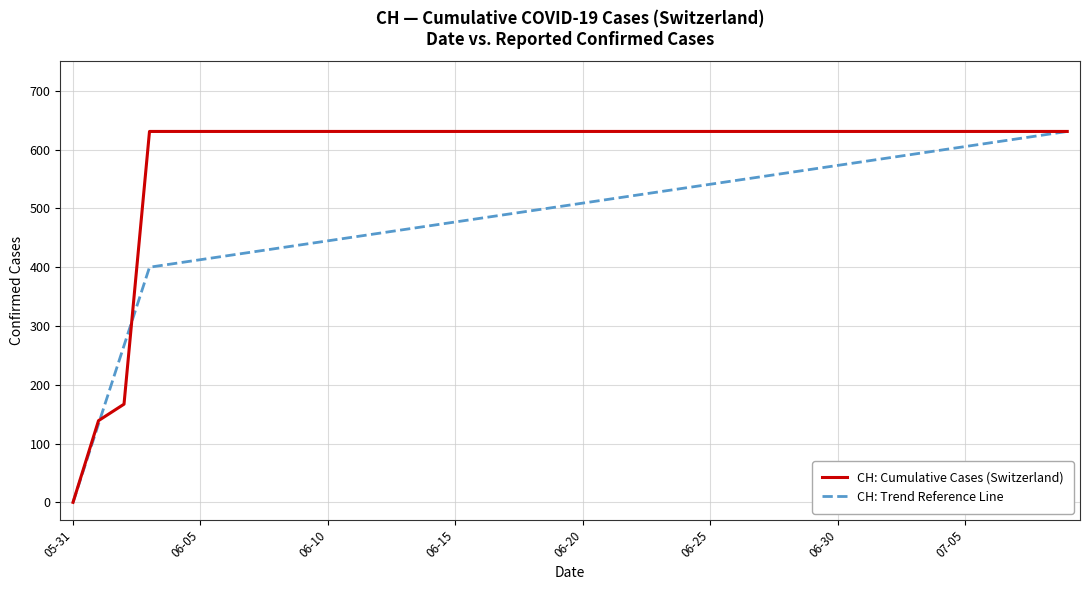

List the series in order of their overall mean, highest first.

CH: Cumulative Cases (Switzerland), CH: Trend Reference Line